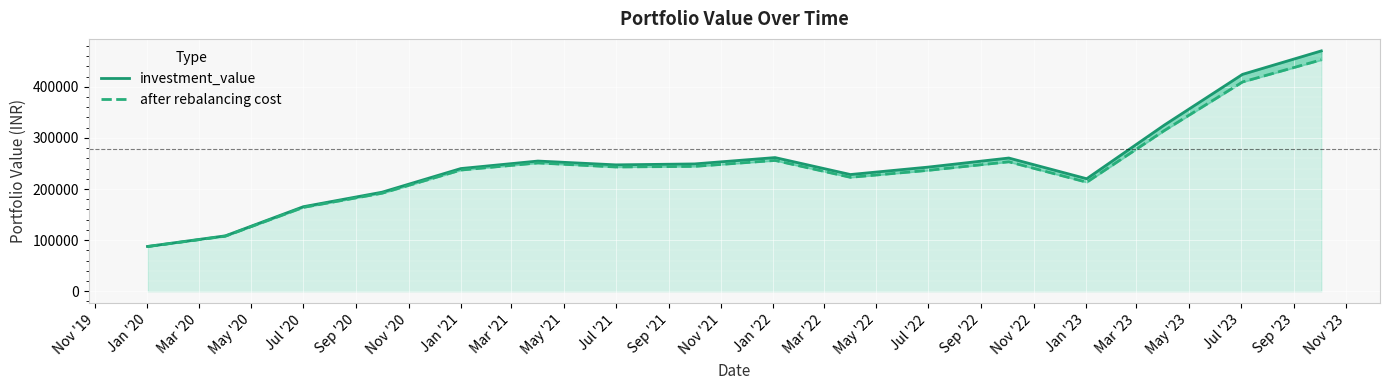

How many interior local peaks does the after rebalancing cost series have?

3